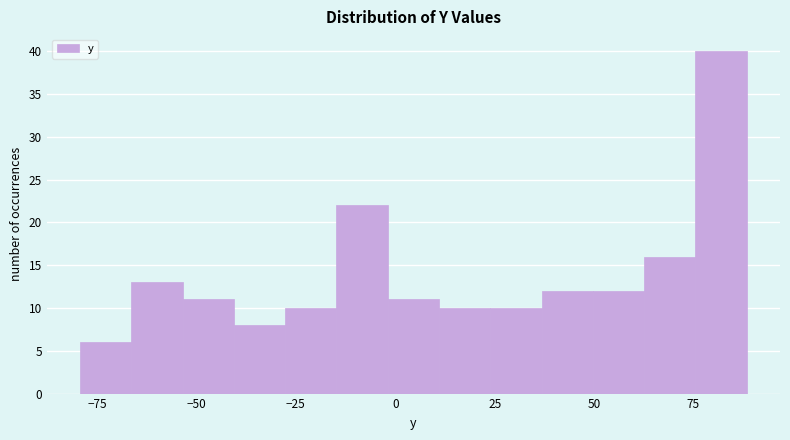

Around what value on the x-axis is the tallest bar? Give the approximate position of its centre, as read against the axis.

80